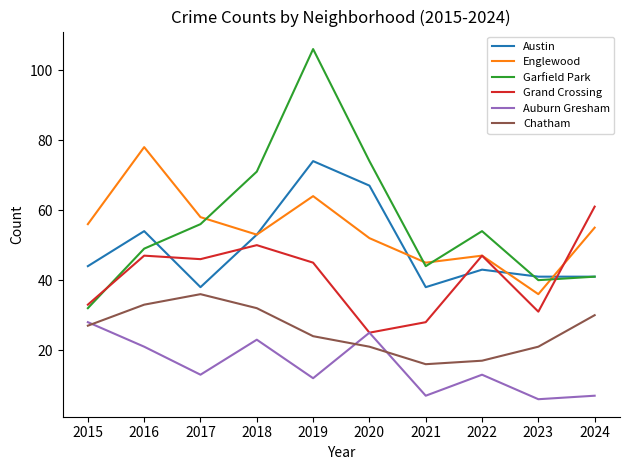

True or false: Chatham and Grand Crossing cross at least once.

False